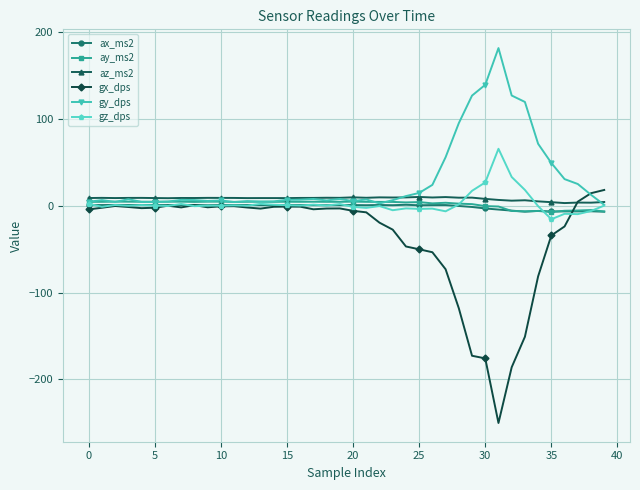

What is the minimum value shown in the chart?

-250.1